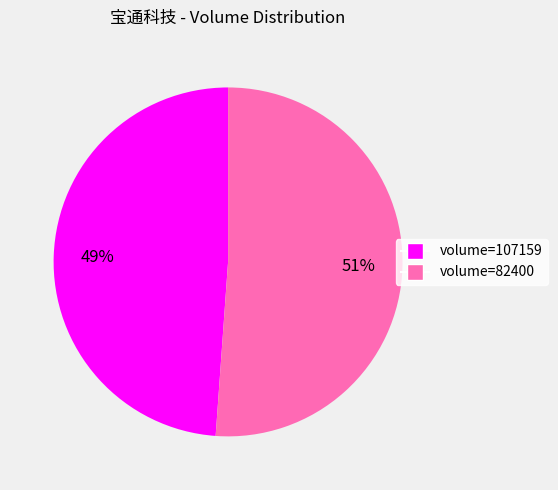

To the nearest percent, what percentage of the pie is volume=107159?

49%